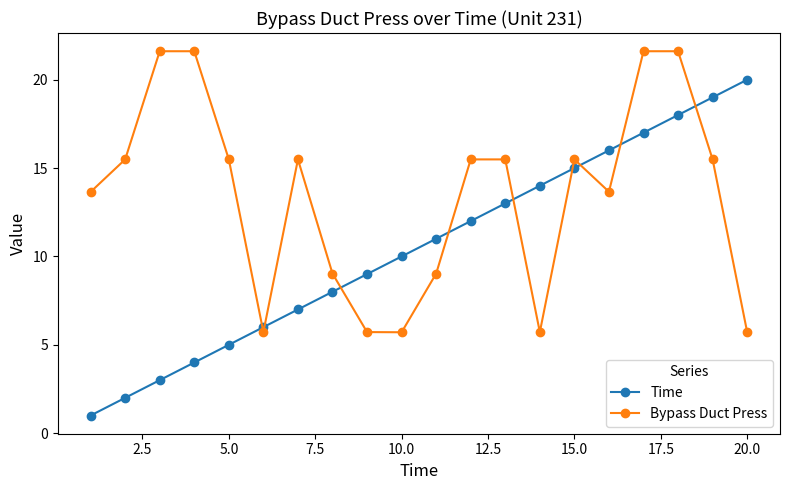

Which series ends up on top after the final intersection of Bypass Duct Press and Time?

Time